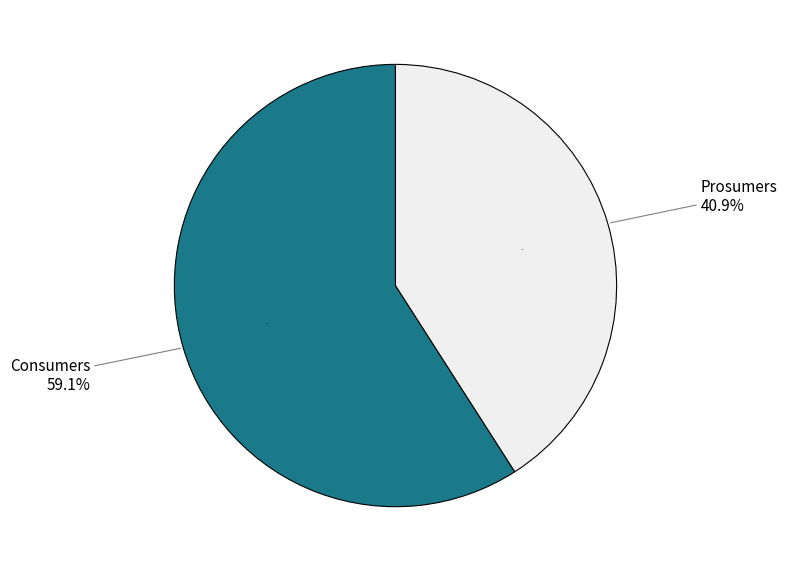

To the nearest percent, what portion does Consumers represent?

59%